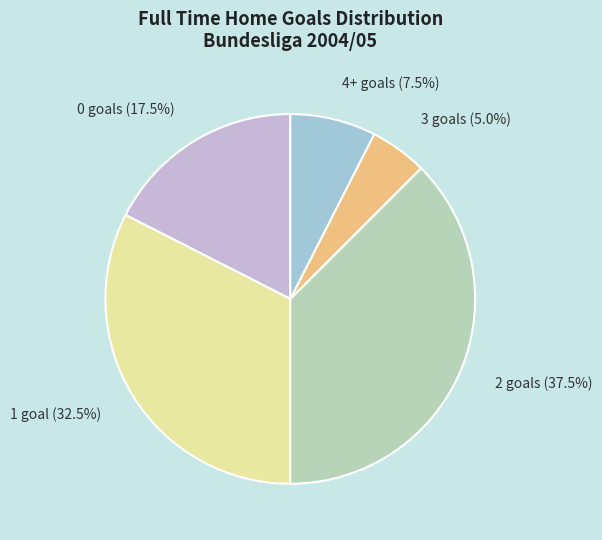

Combined, do 4+ goals (7.5%) and 3 goals (5.0%) account for over 50%?

No